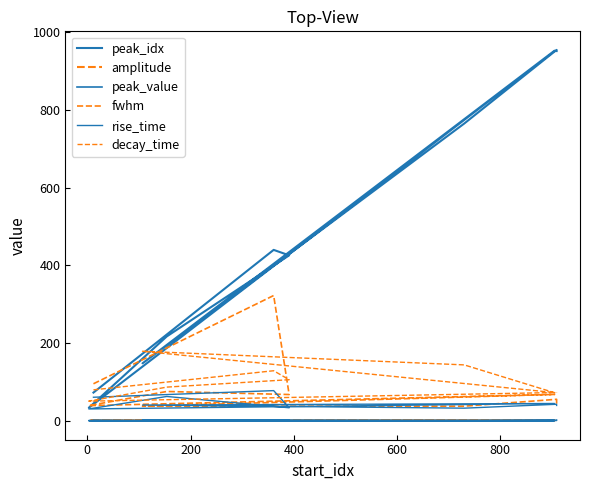

How many lines are shown in the chart?

6